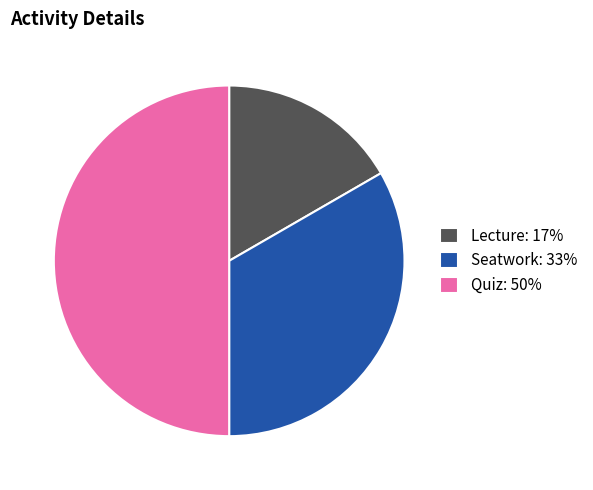

Which has a higher value, Seatwork: 33% or Lecture: 17%?

Seatwork: 33%